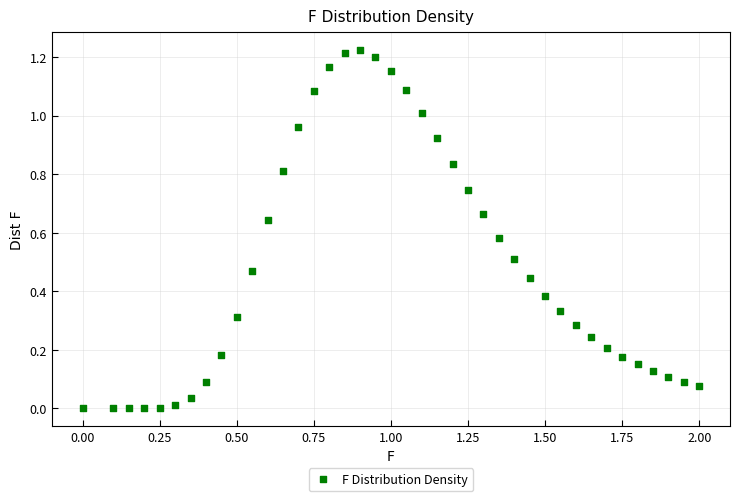

What is the range of X values (max minus min)?

2.0